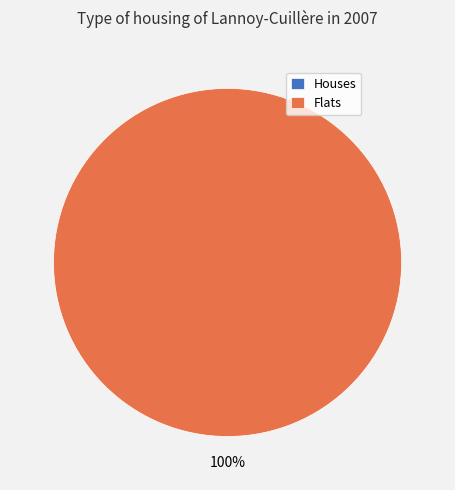

To the nearest percent, what is the average slice percentage?

50%